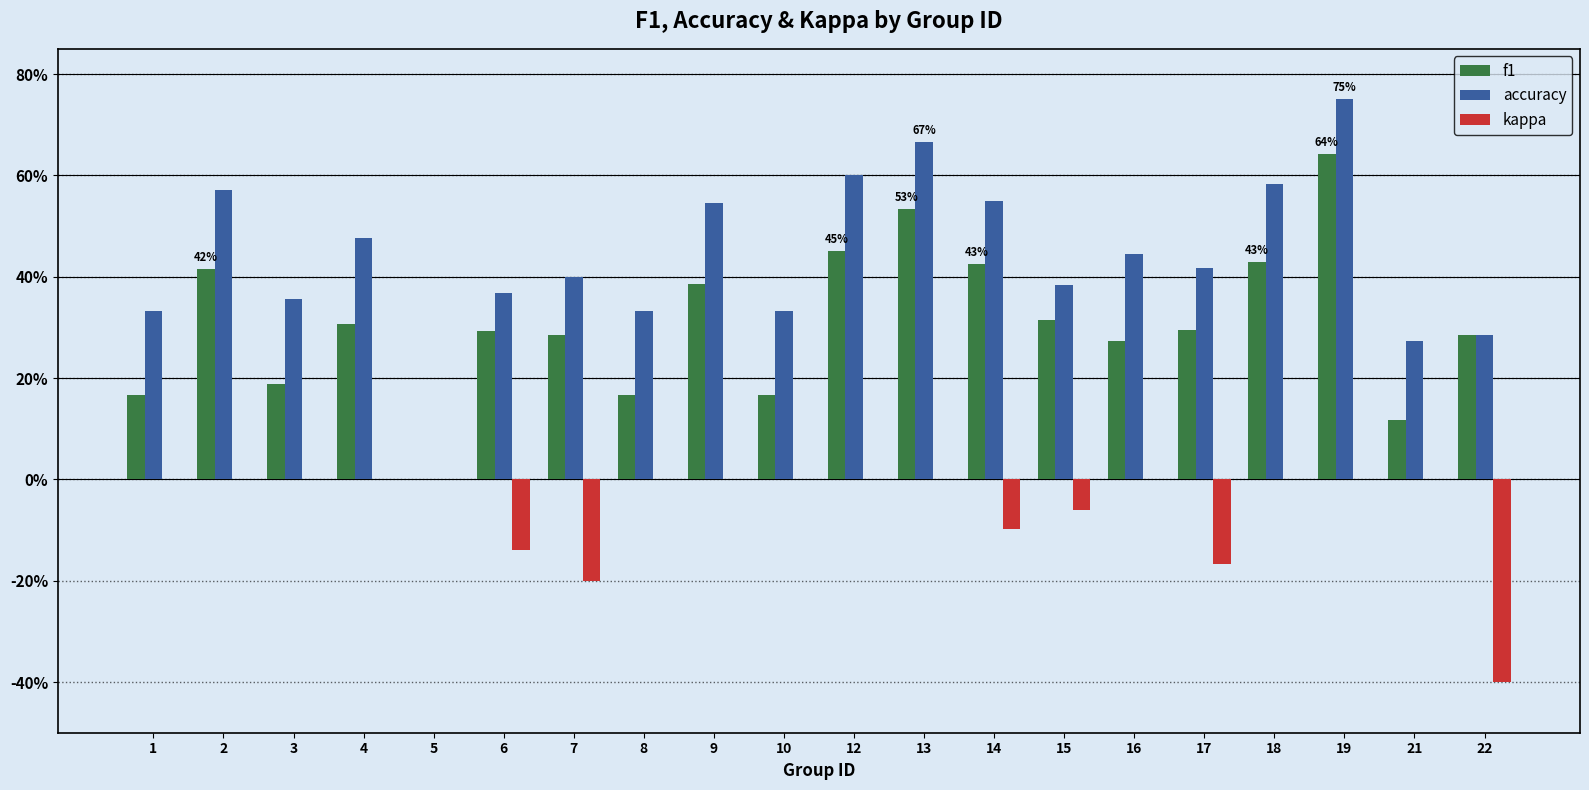

What are all the series names shown in the legend?

f1, accuracy, kappa